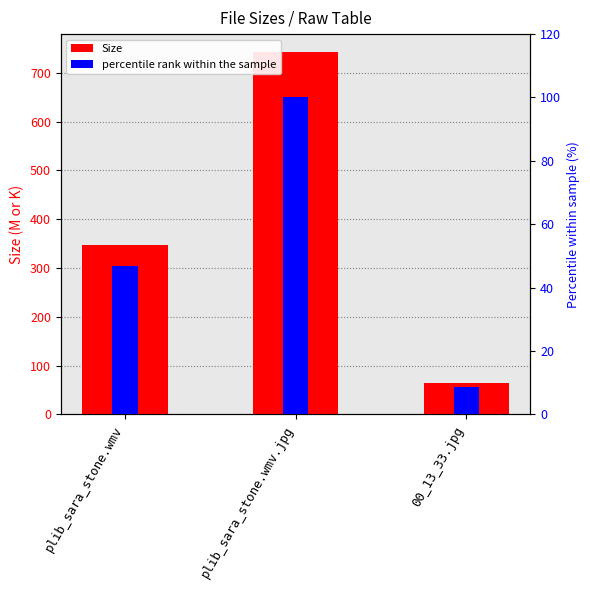

What is the difference between the maximum and minimum values?

677.1